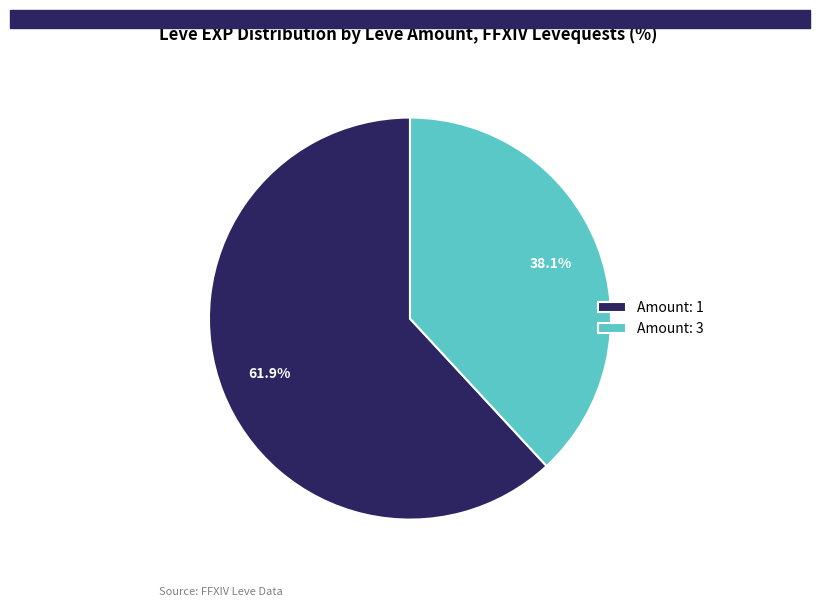

Between Amount: 3 and Amount: 1, which is larger?

Amount: 1